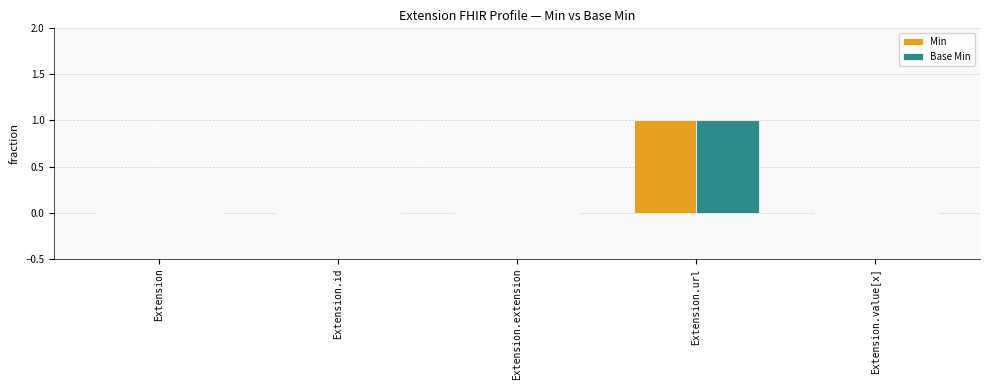

How many groups of bars are there?

5